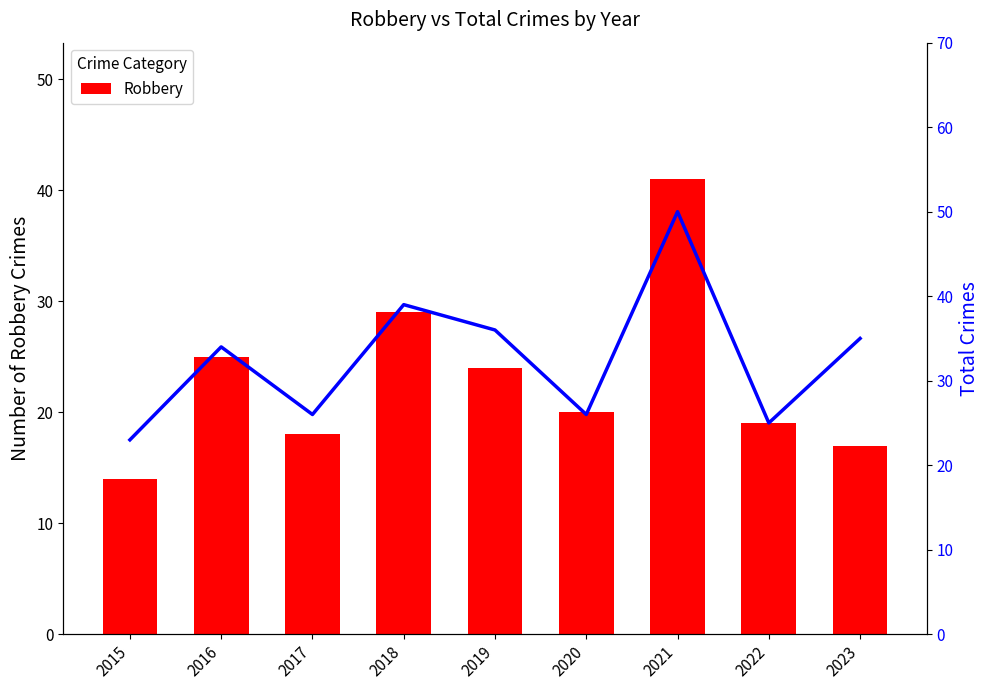

Reading right to left, list all the values displayed in this chart.

Robbery: 17	19	41	20	24	29	18	25	14
Total: 35	25	50	26	36	39	26	34	23